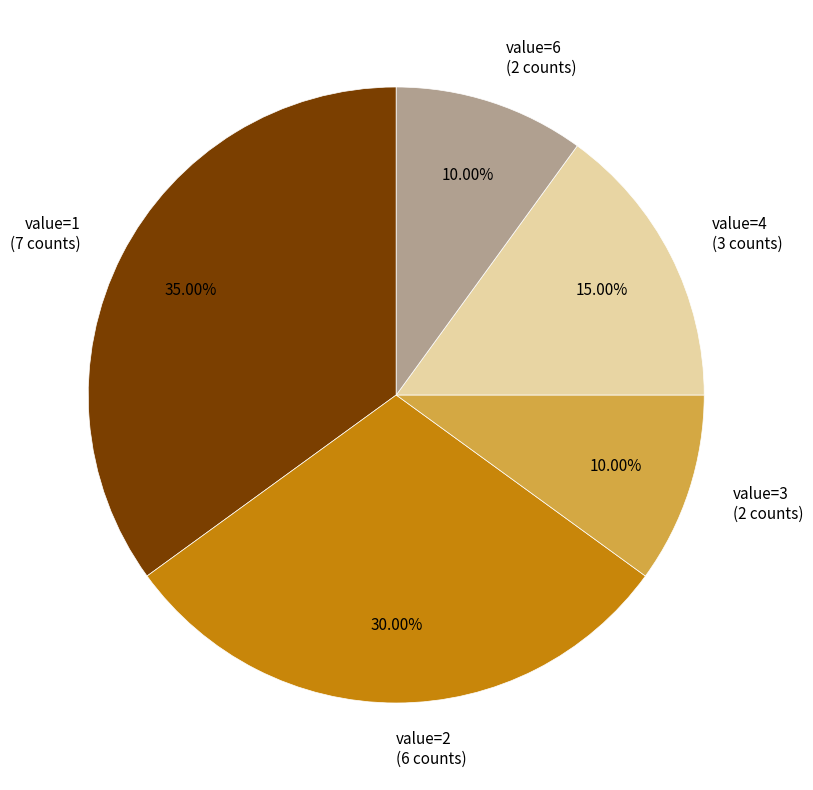

Which slice is the largest?

value=1 (7 counts)